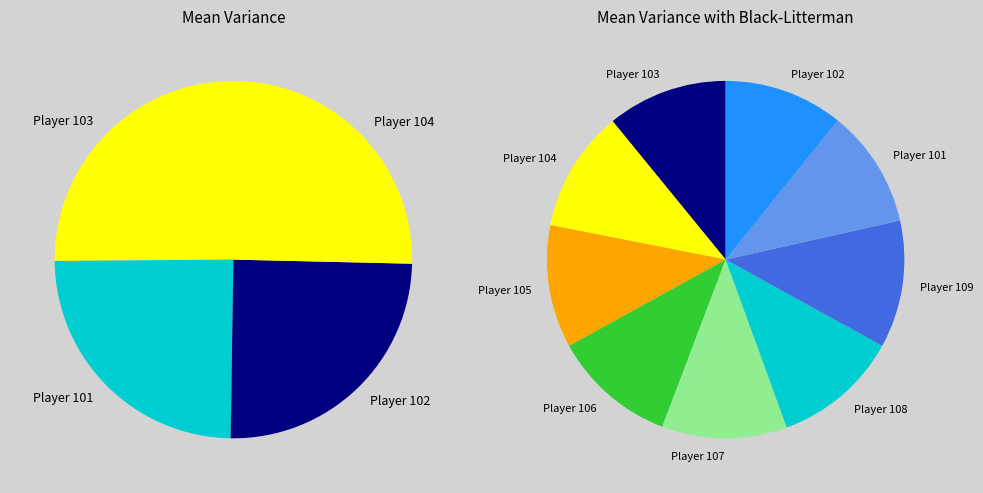

To the nearest percent, what percentage of the pie is Player 108?

11%